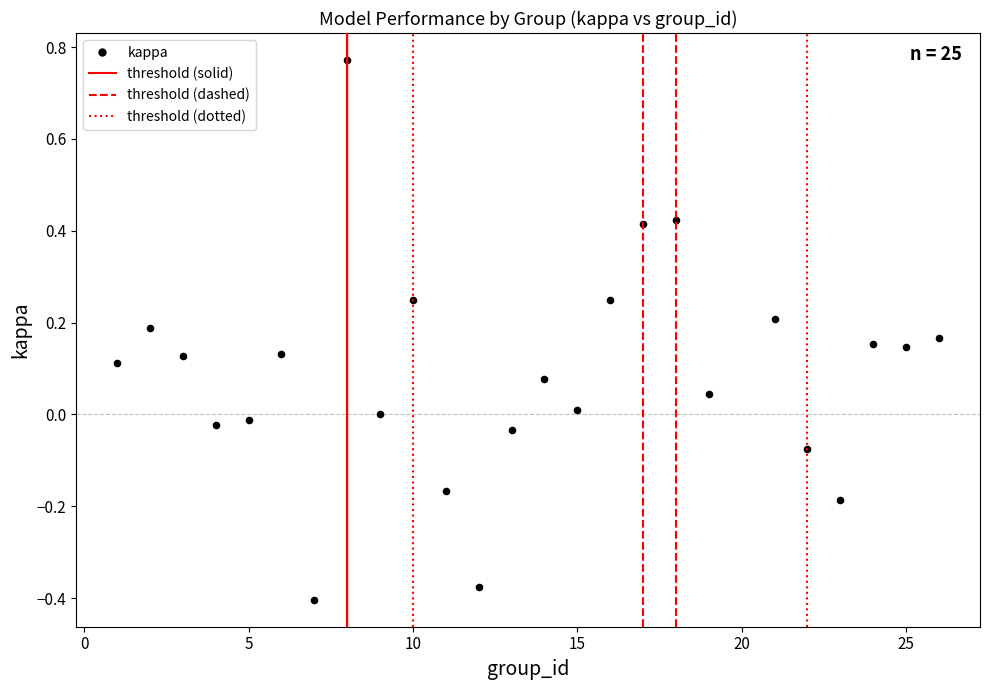

What is the range of X values (max minus min)?

25.0